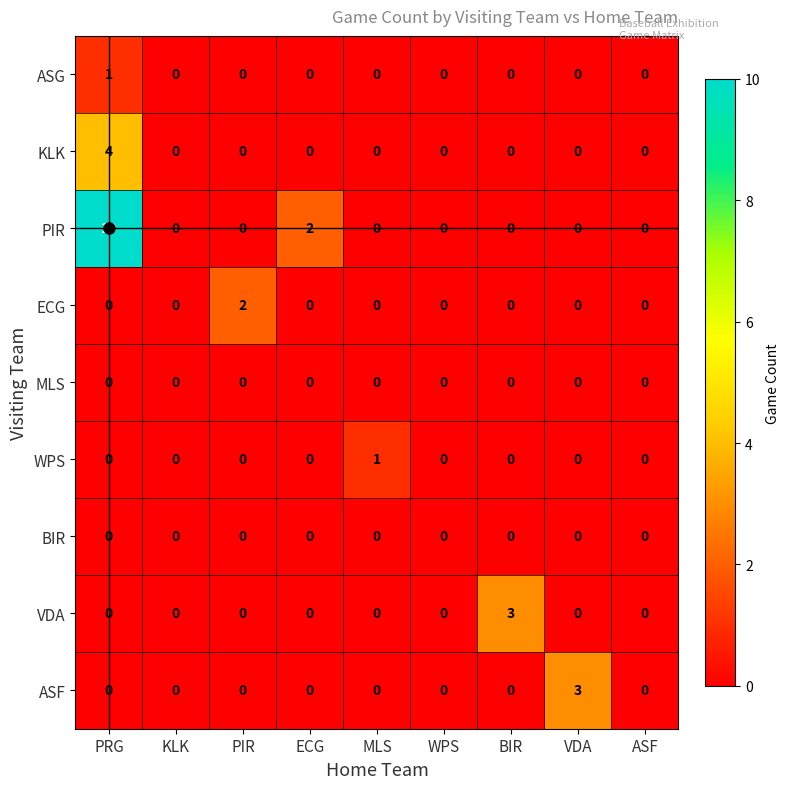

What is the total value across all series at ECG?

2